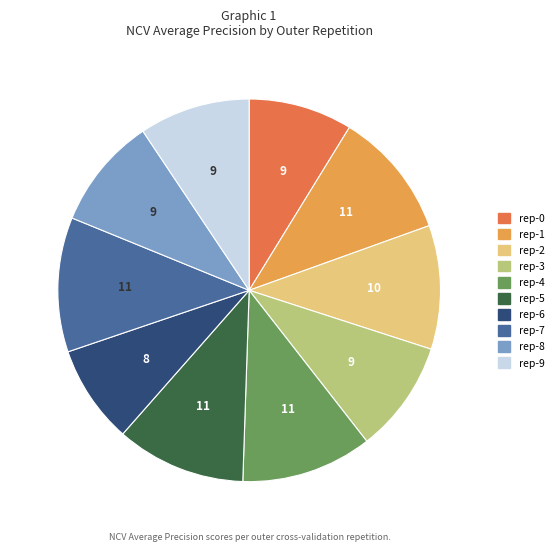

True or false: rep-6 accounts for 8% of the total.

True